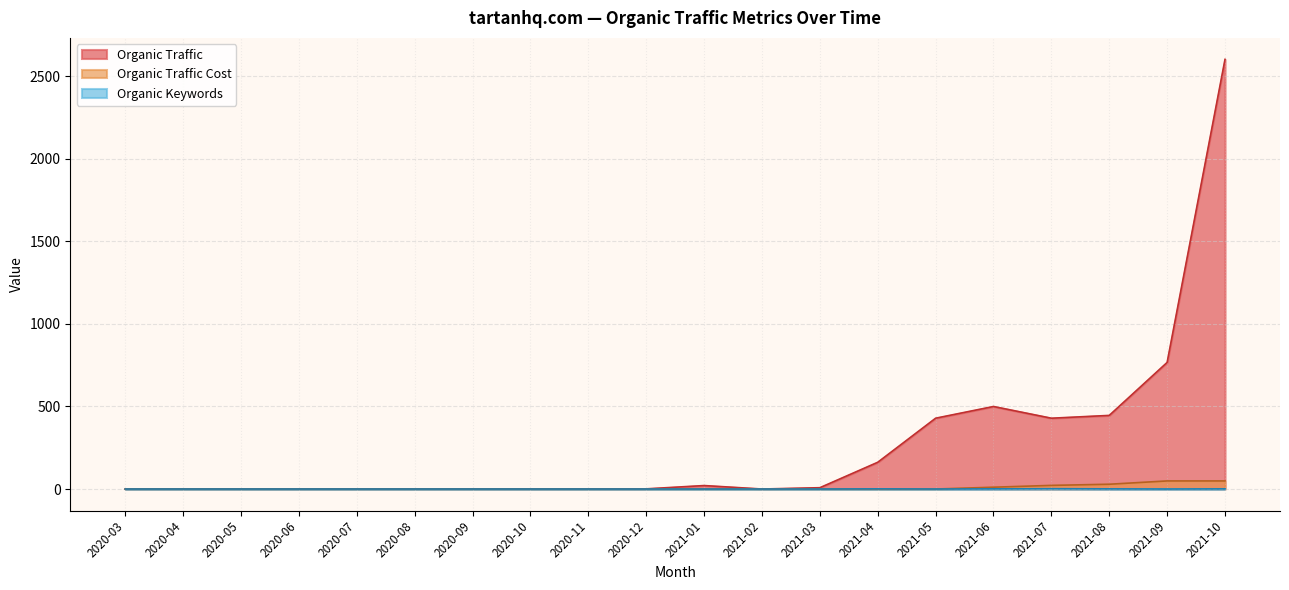

True or false: Organic Traffic and Organic Traffic Cost cross at least once.

False